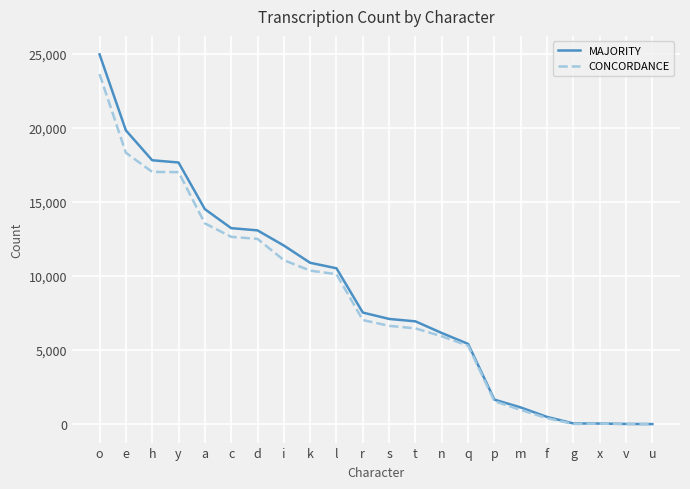

Which series has the largest range (max minus min)?

MAJORITY